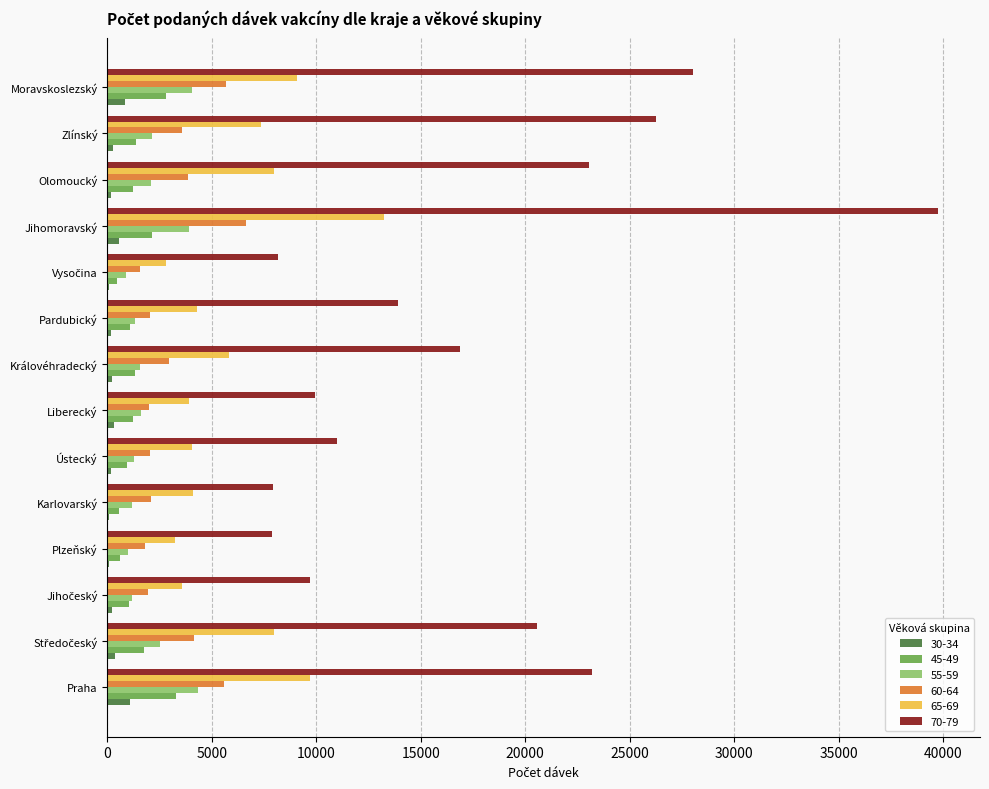

The 70-79 series shows 23185 at Praha. True or false?

True